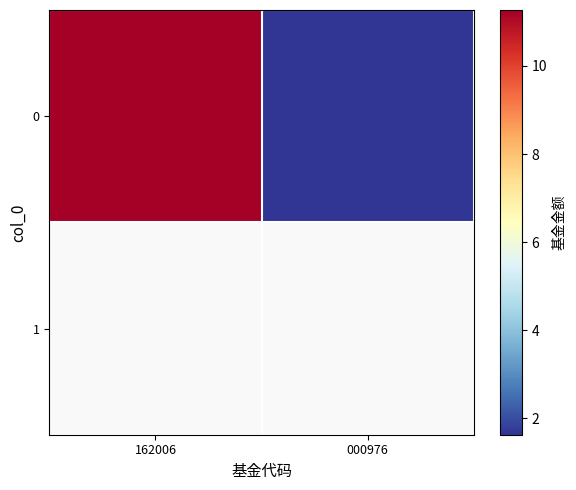

What value does the data have at 162006?

11.3